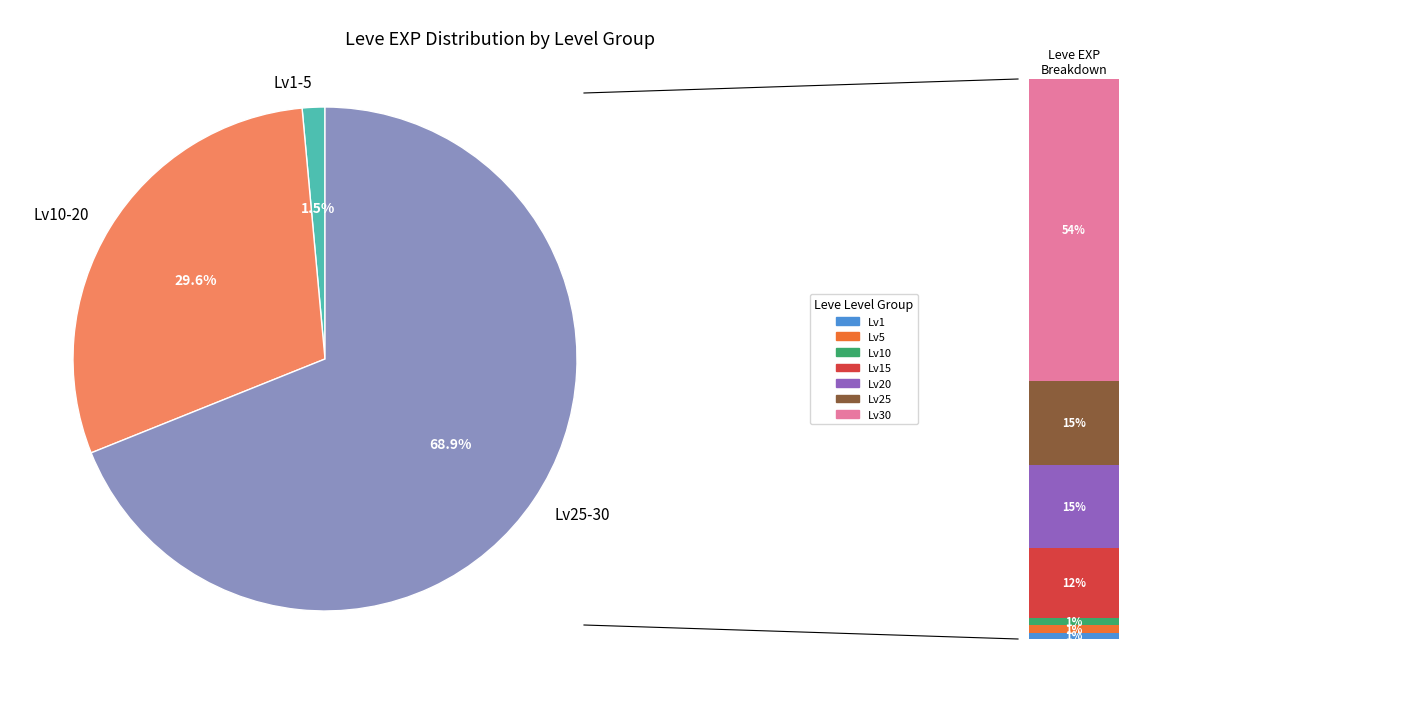

Rank the categories by value from lowest to highest.

1, 5, 10, 15, 20, 25, 30